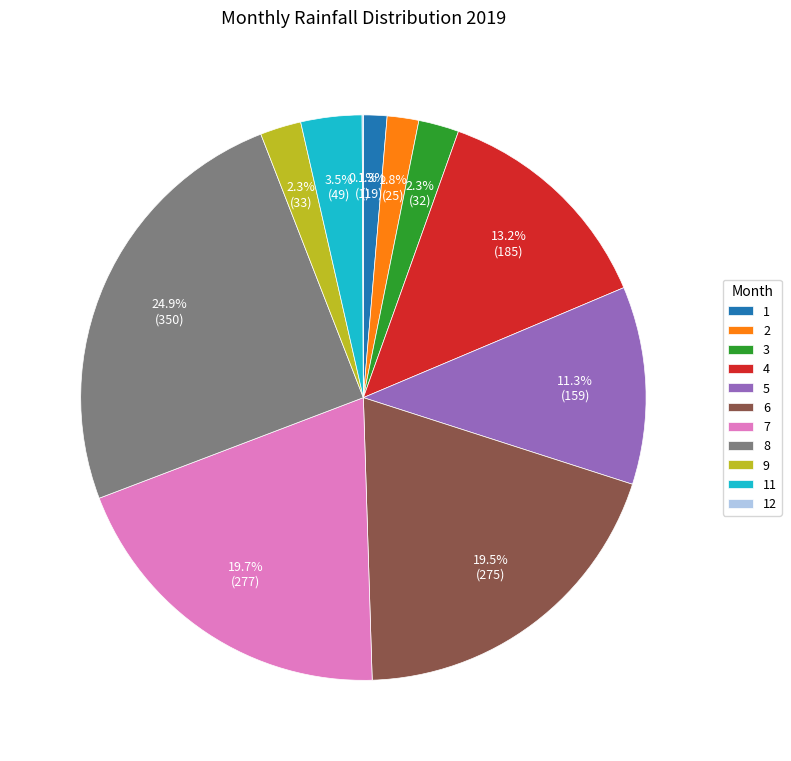

What is the largest slice in the pie chart?

8